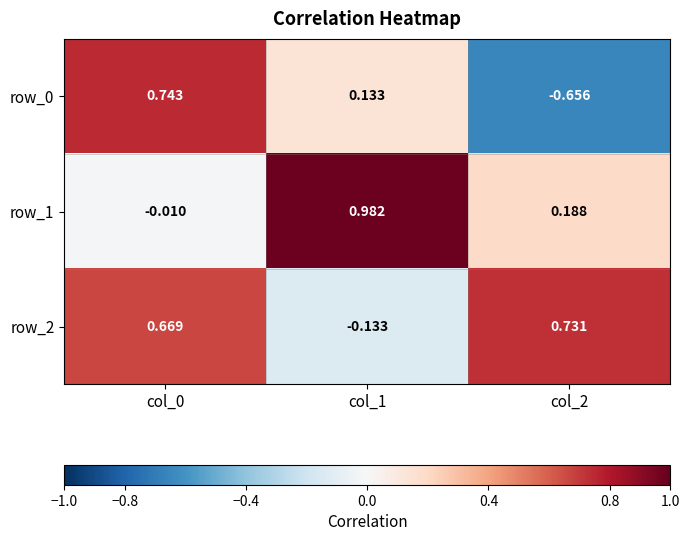

How many data points in row_1 are above 0?

2